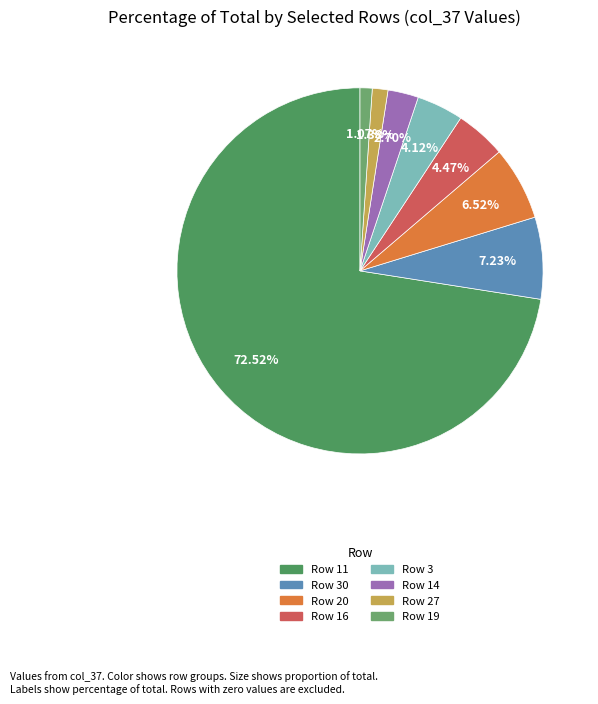

Is there any slice that represents more than half of the pie?

Yes